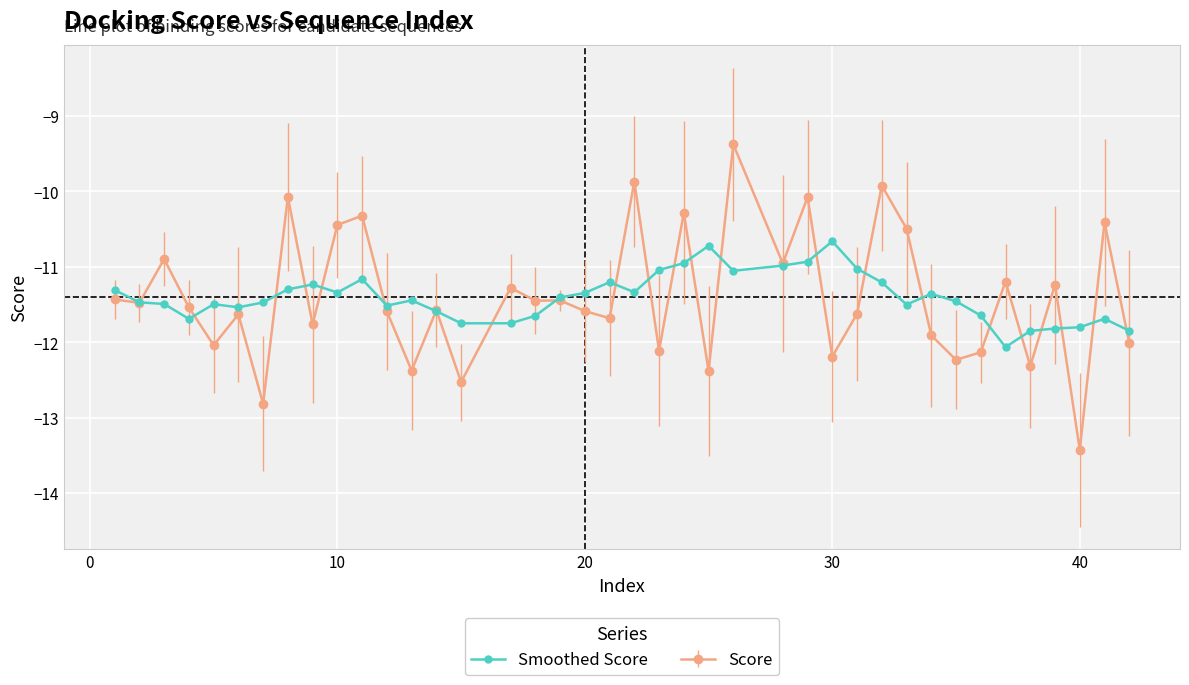

What is the minimum value shown in the chart?

-13.4